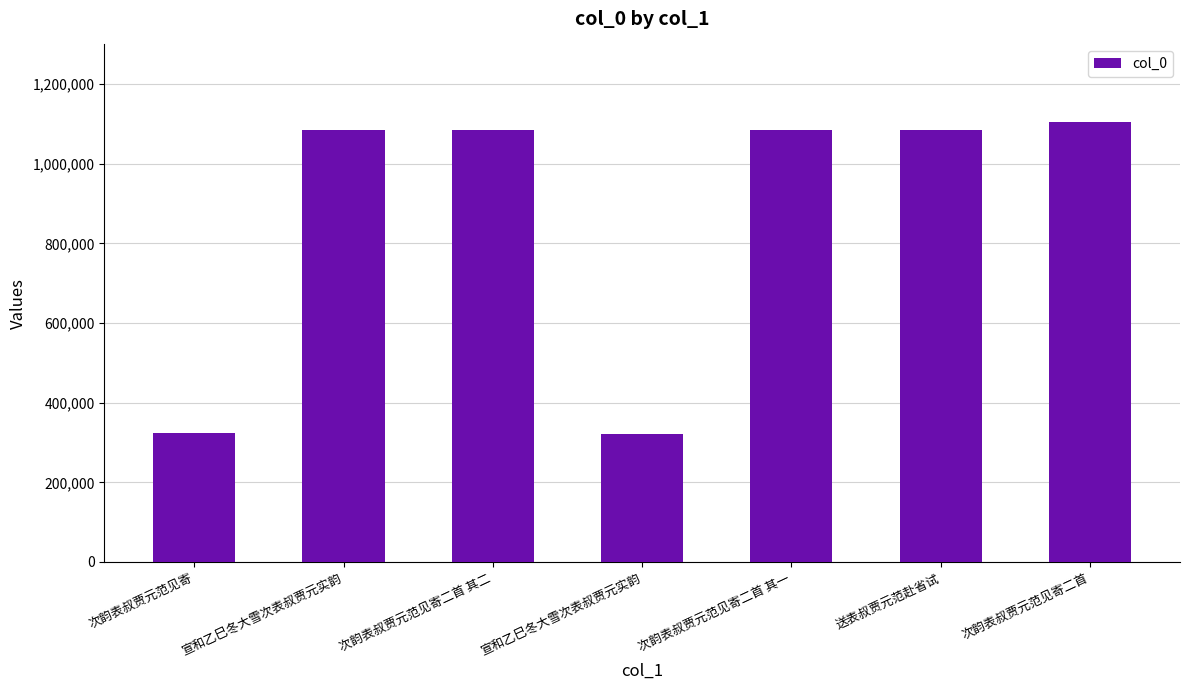

How many bars are there in total?

7